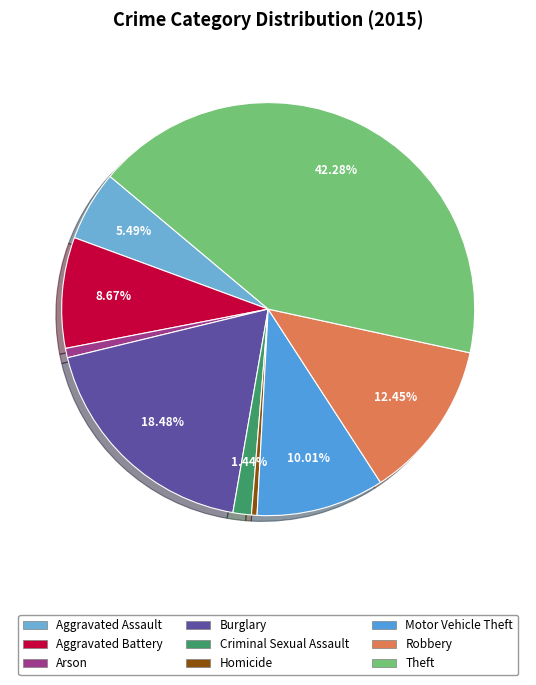

What percentage is NOT represented by Robbery?

87.5%